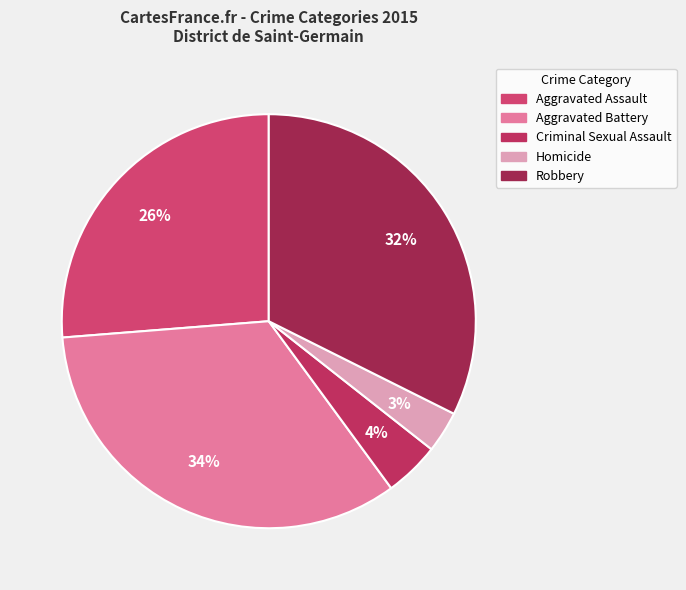

Combined, do Aggravated Battery and Homicide account for over 50%?

No